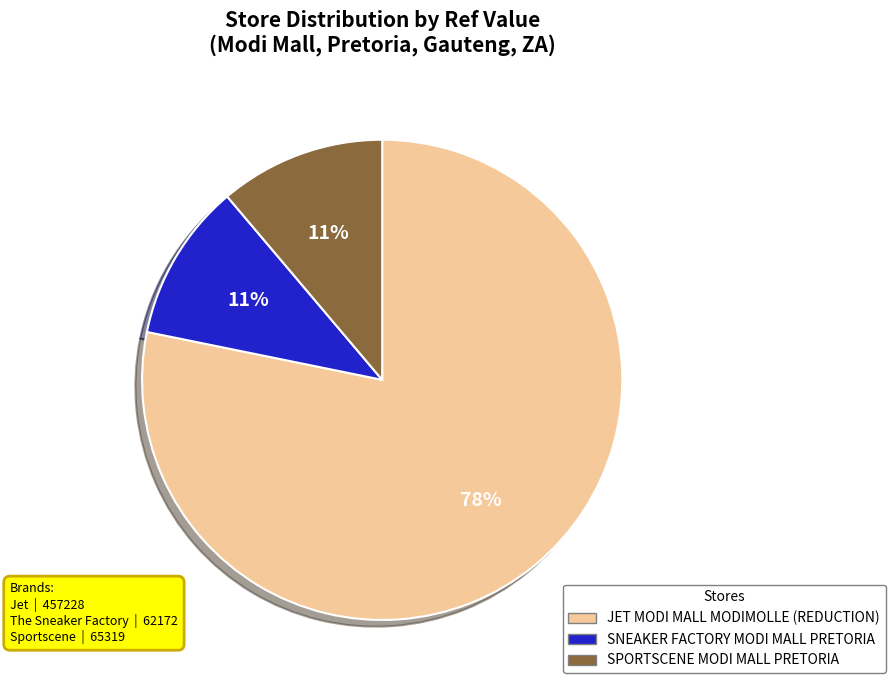

Which slice is the largest?

JET MODI MALL MODIMOLLE (REDUCTION)